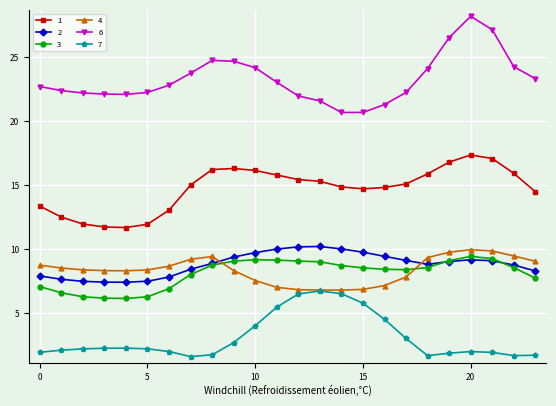

Which series has the widest spread of values?

6